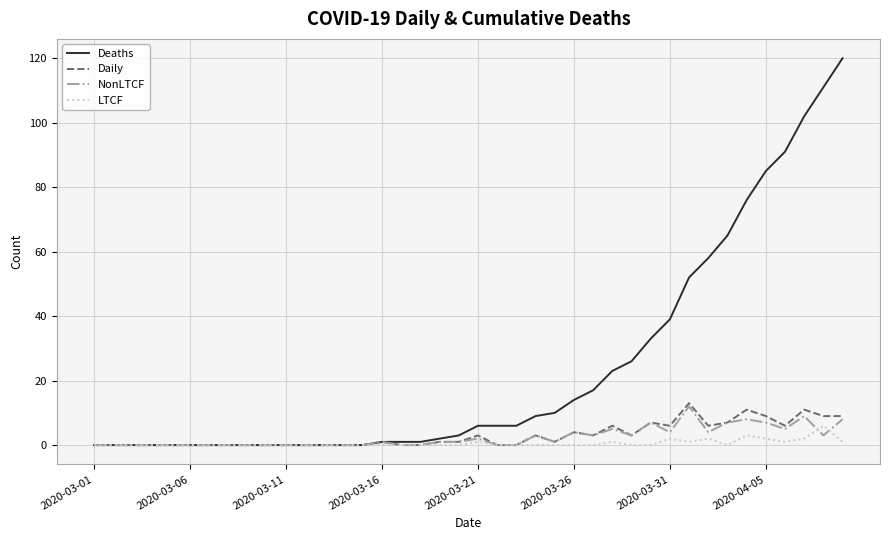

Which series has the largest total across all categories?

Deaths